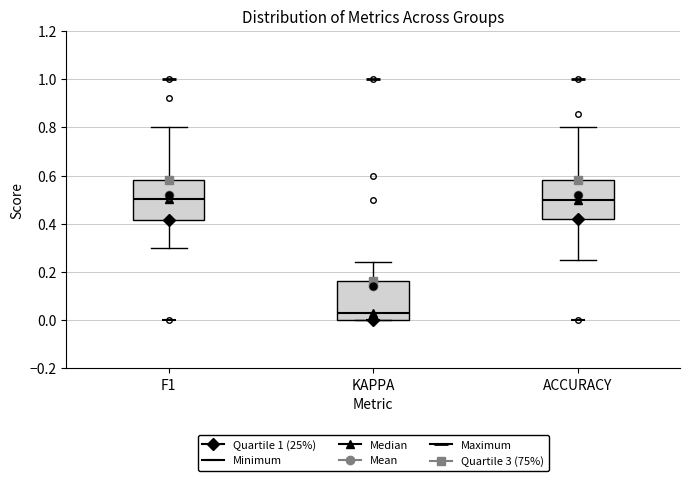

Where does the median line of the box for KAPPA sit on the y-axis? The values are not printed on the chart, so give them approximately, as read against the axis.

0.04